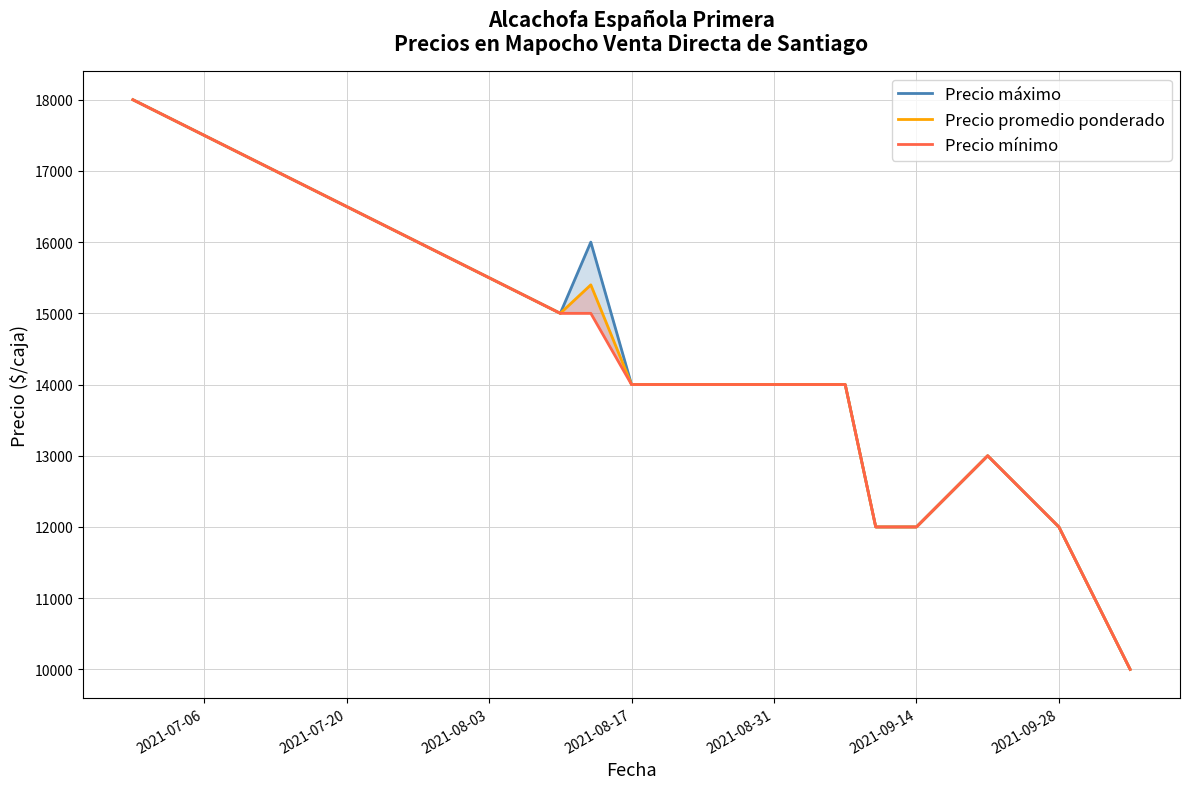

Reading left to right, list all the values displayed in this chart.

Precio máximo: 18000	15000	16000	14000	14000	14000	14000	14000	12000	12000	13000	12000	10000
Precio promedio ponderado: 18000	15000	15400	14000	14000	14000	14000	14000	12000	12000	13000	12000	10000
Precio mínimo: 18000	15000	15000	14000	14000	14000	14000	14000	12000	12000	13000	12000	10000